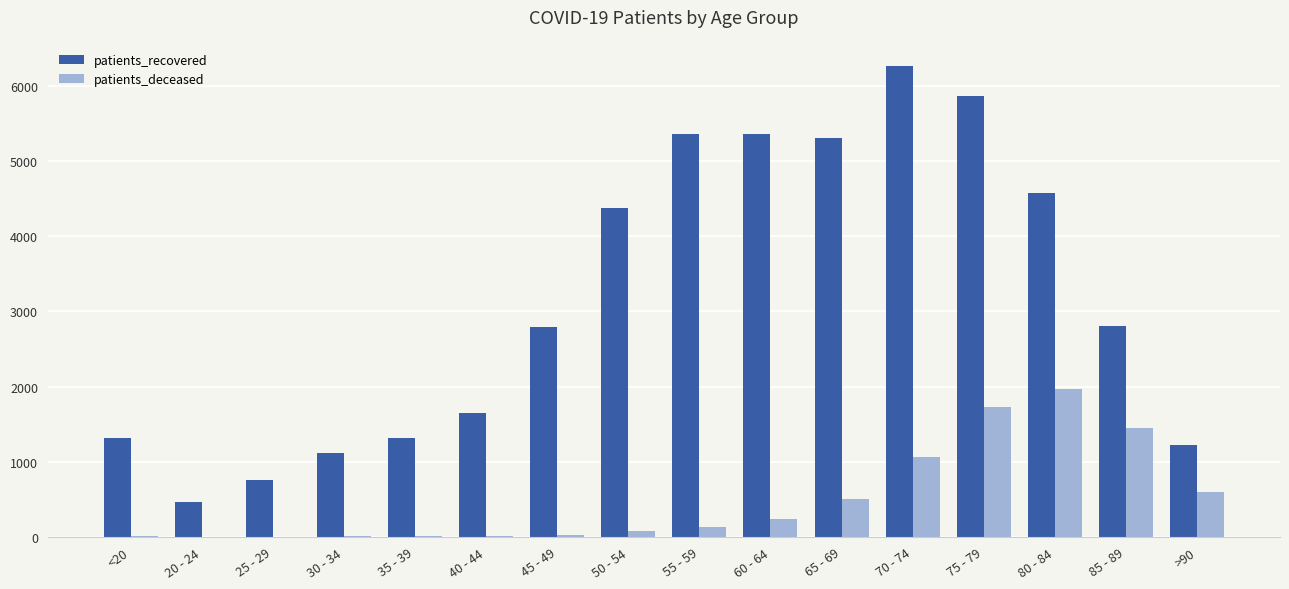

How many groups of bars are there?

16